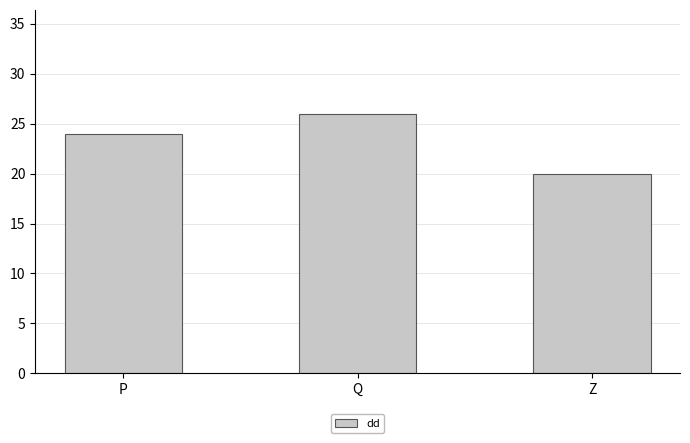

What is the average value?

23